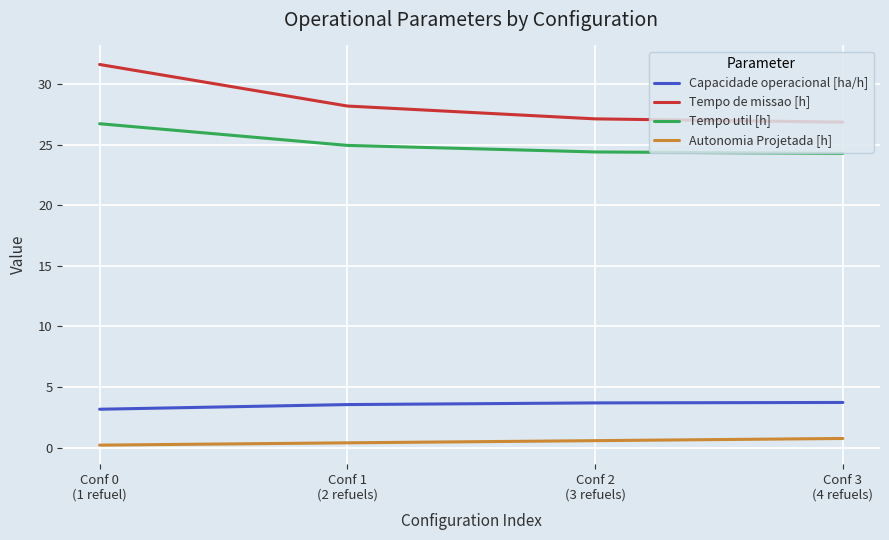

The value of Tempo de missao [h] at Conf 0
(1 refuel) is 53.9. True or false?

False